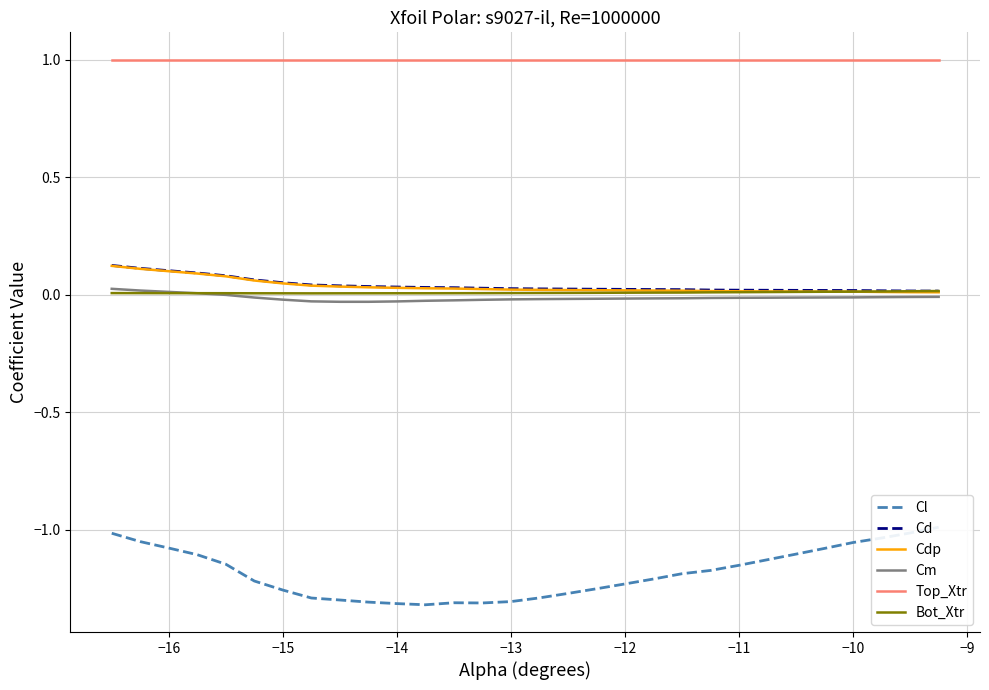

The Bot_Xtr series shows 0.0 at 24. True or false?

False